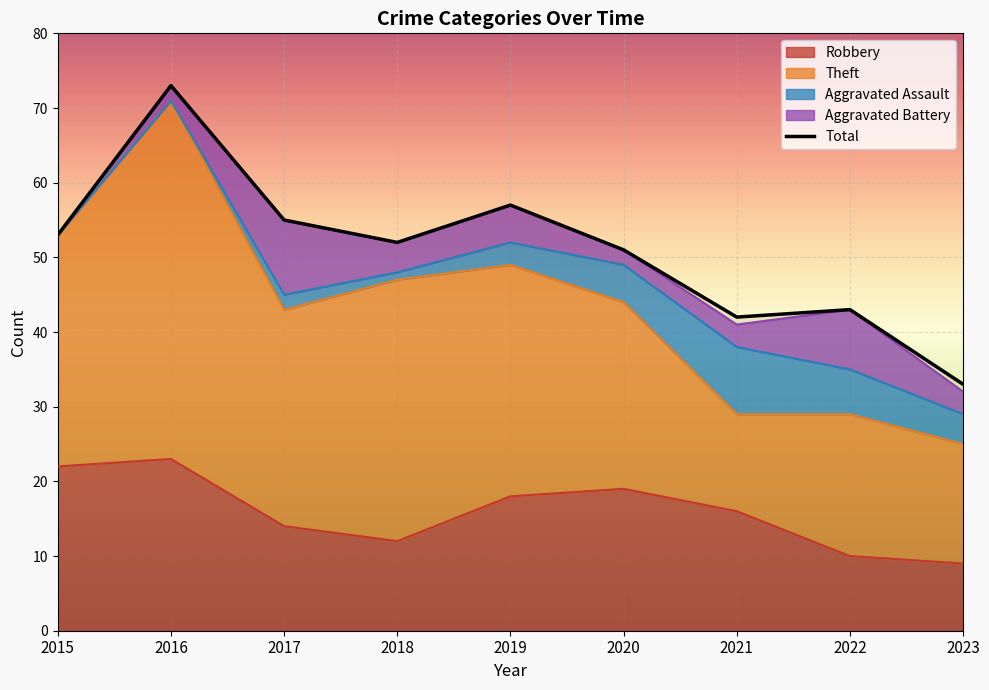

The value at 2018 is 25. True or false?

False